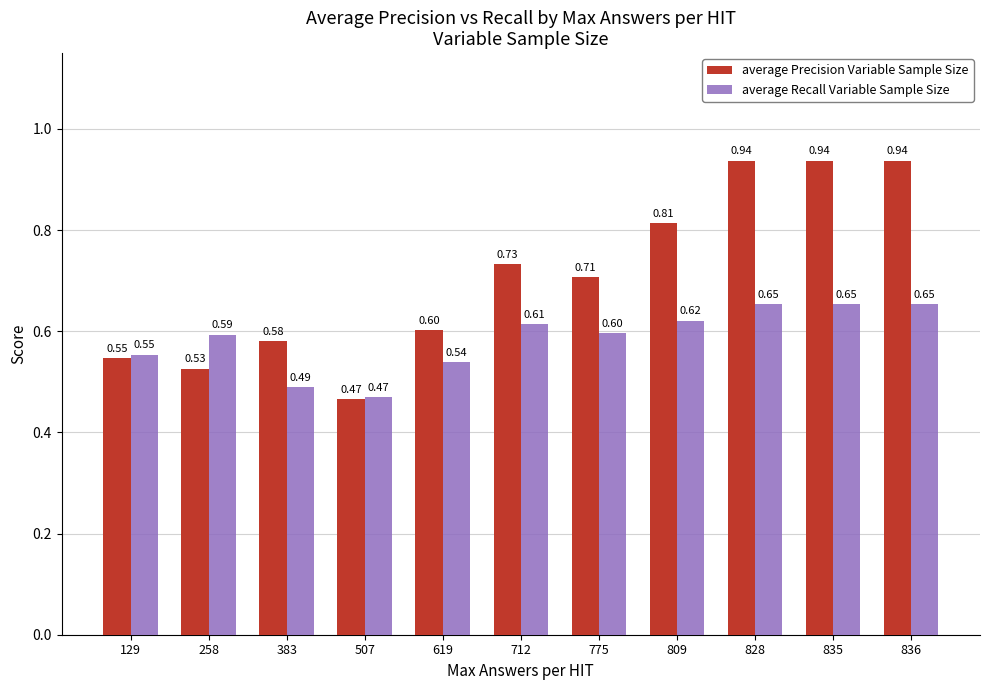

What is the sum of the average Precision Variable Sample Size values at 258 and 836?

1.5